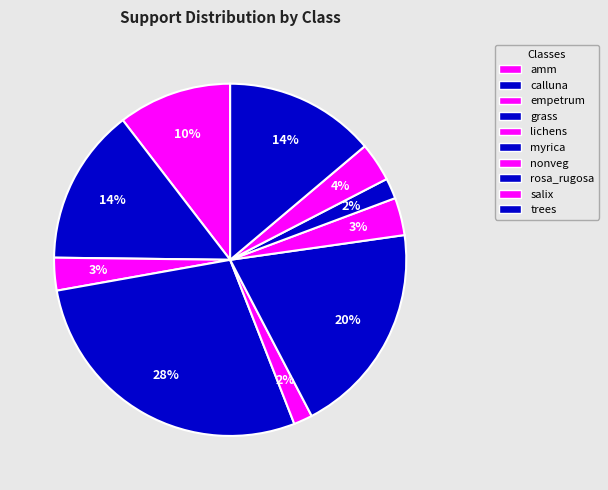

Count the number of slices in the pie.

10